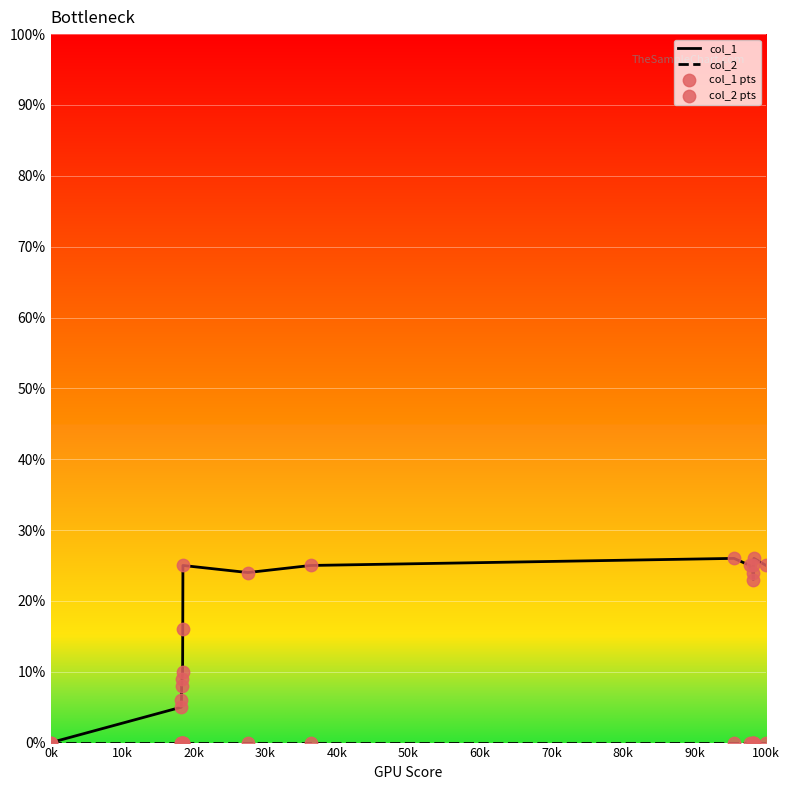

Which series has the largest total across all categories?

col_1